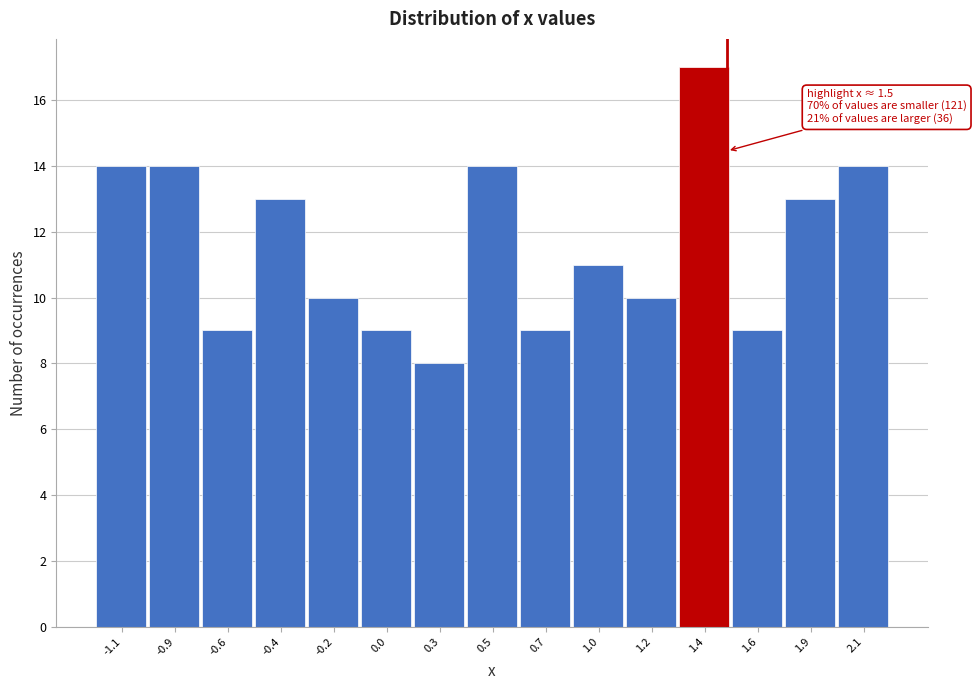

Reading left to right, list all the values displayed in this chart.

-1.1=14	-0.9=14	-0.6=9	-0.4=13	-0.2=10	0.0=9	0.3=8	0.5=14	0.7=9	1.0=11	1.2=10	1.4=17	1.6=9	1.9=13	2.1=14